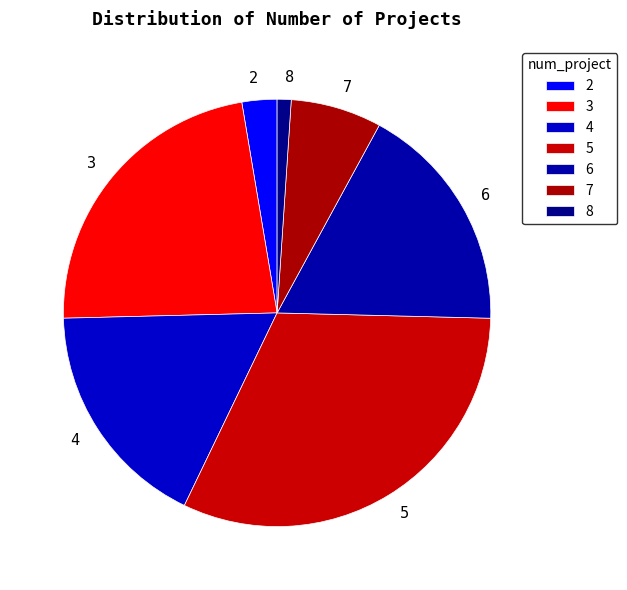

Approximately how many times larger is the value at 7 compared to 3?

0.3